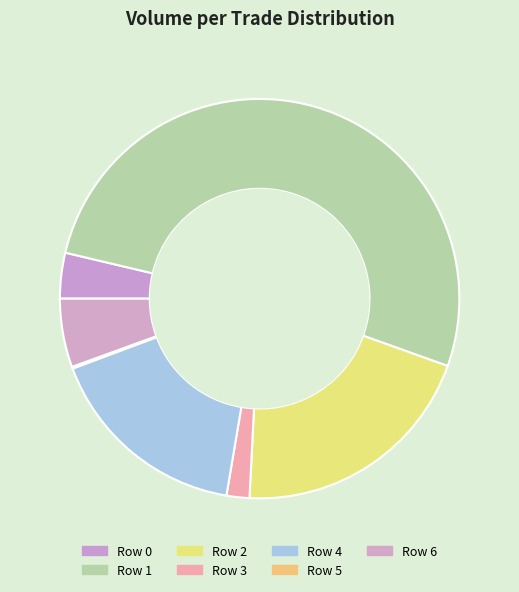

What is the majority slice?

Row 1